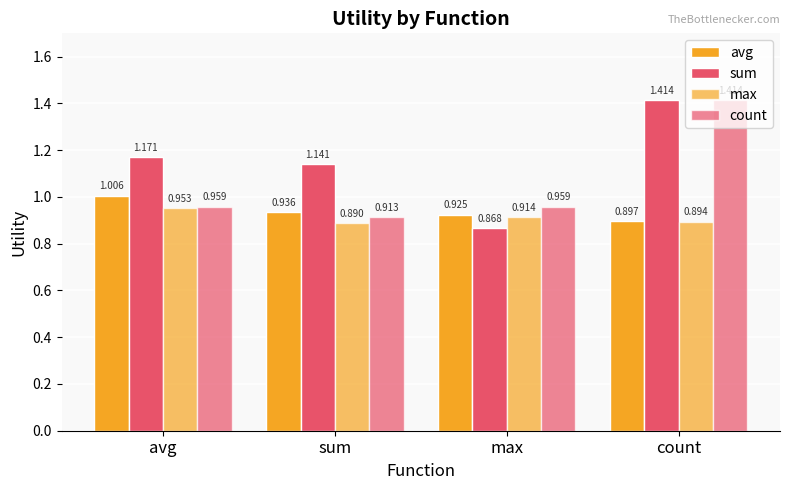

The value of max at avg is 0.6. True or false?

False